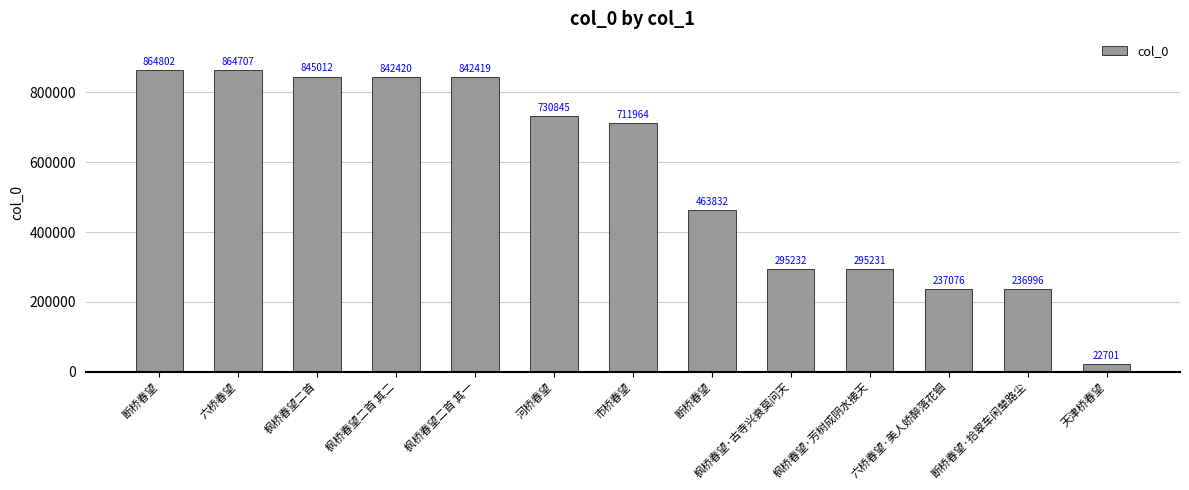

The chart shows a value of 711964 at 市桥春望. True or false?

True